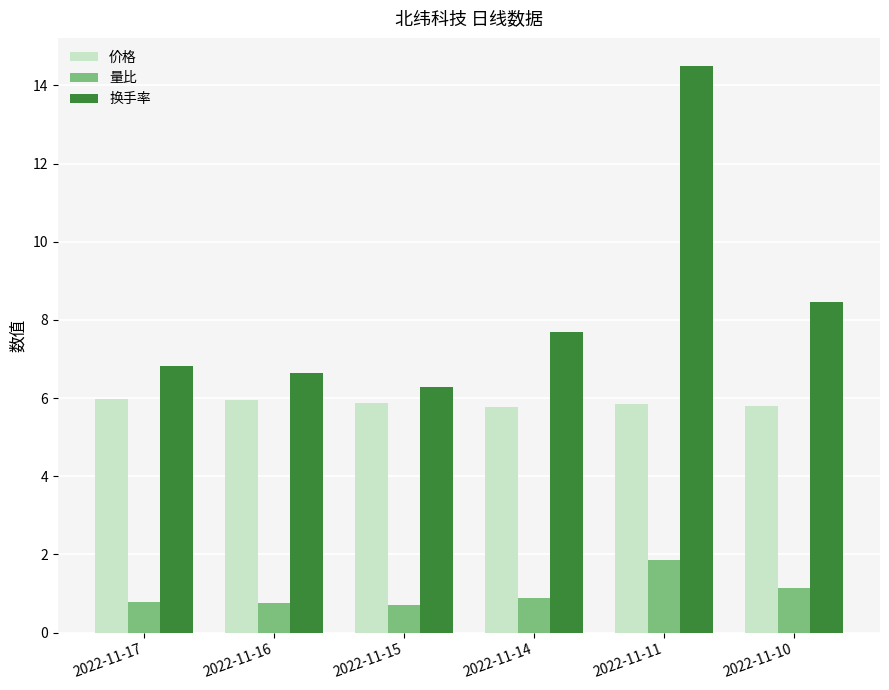

Rank the series by their maximum value, from lowest to highest.

量比, 价格, 换手率